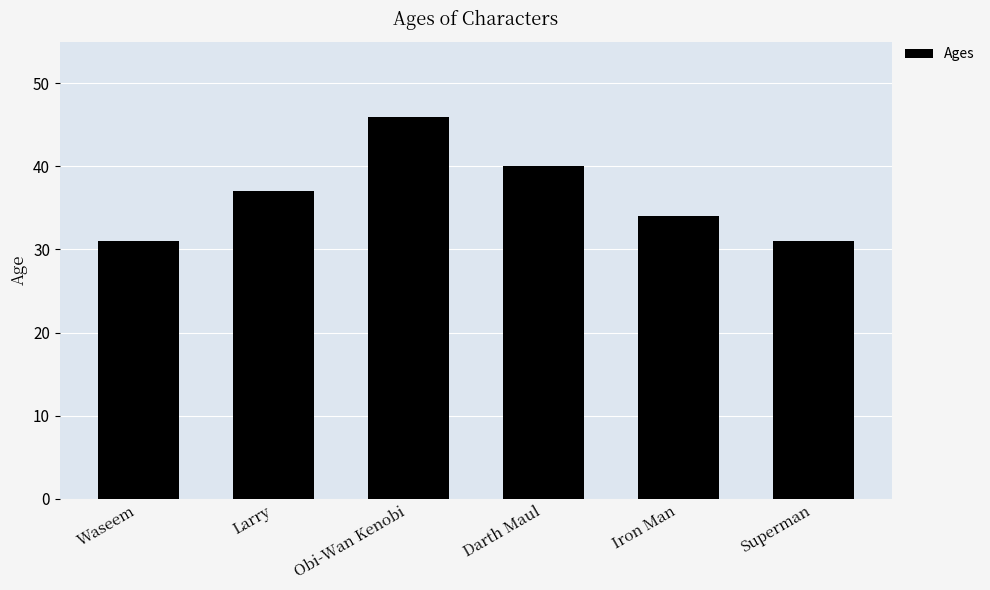

What is the smallest value displayed?

31